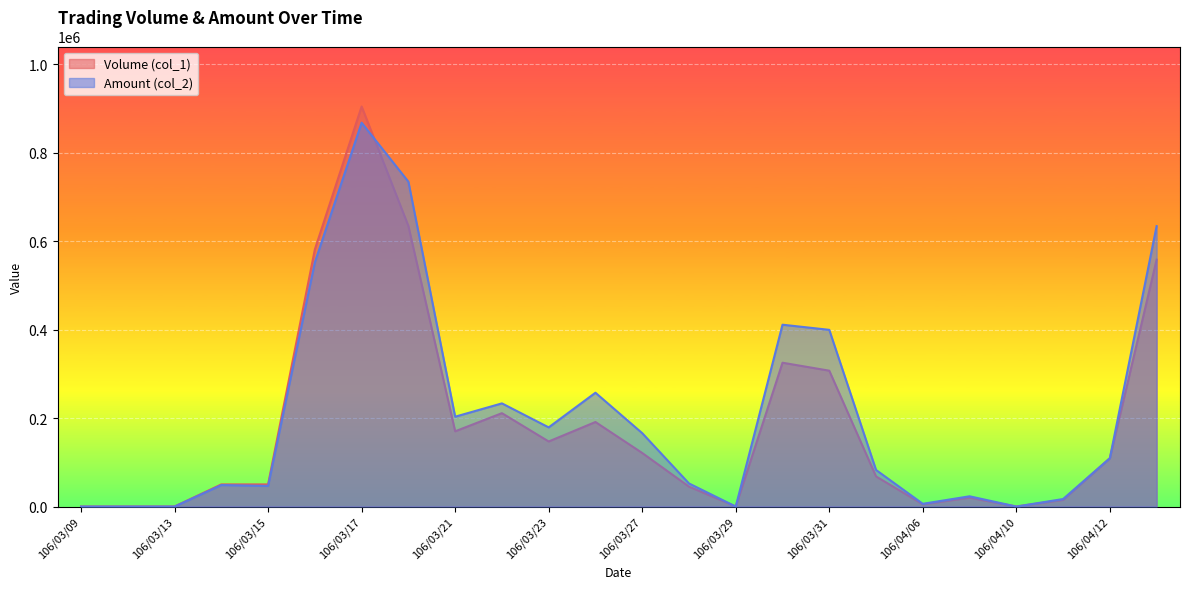

What is the label of the 10th point from the right?

106/03/29